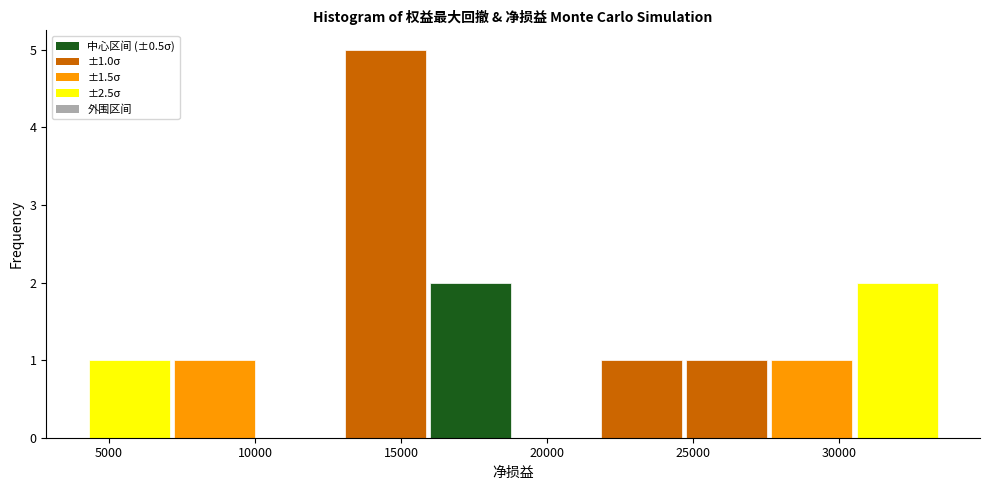

Over which range of the x-axis is the bar tallest?

13000 to 16000